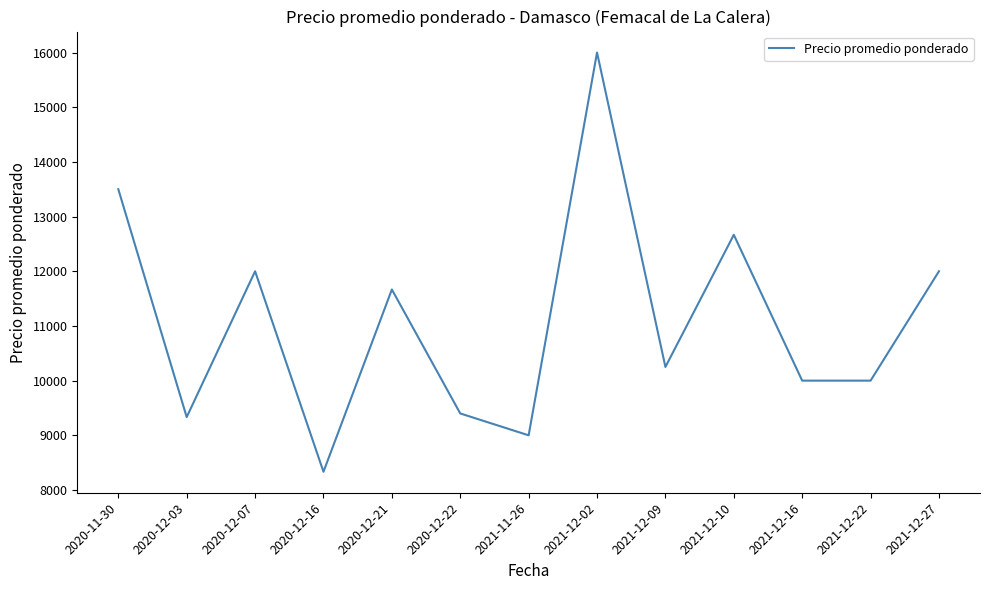

What is the sum of the values at 2021-12-10 and 2021-12-16?

22666.7